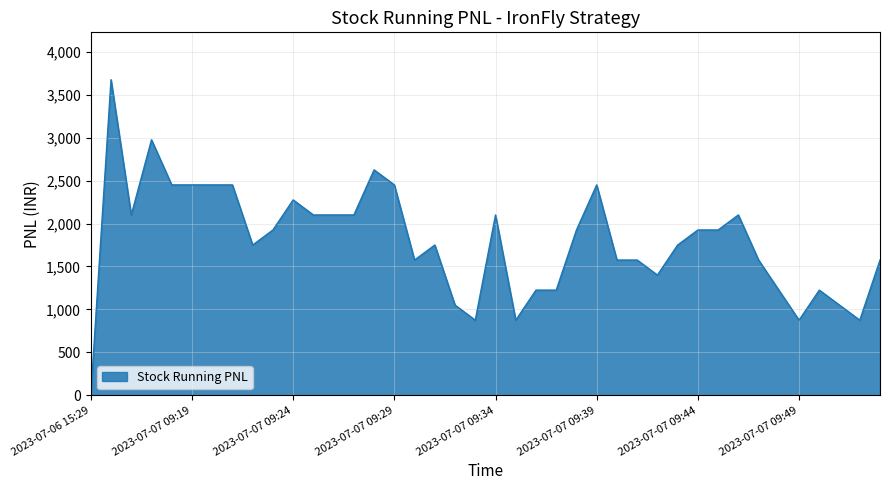

What is the maximum value shown in the chart?

3675